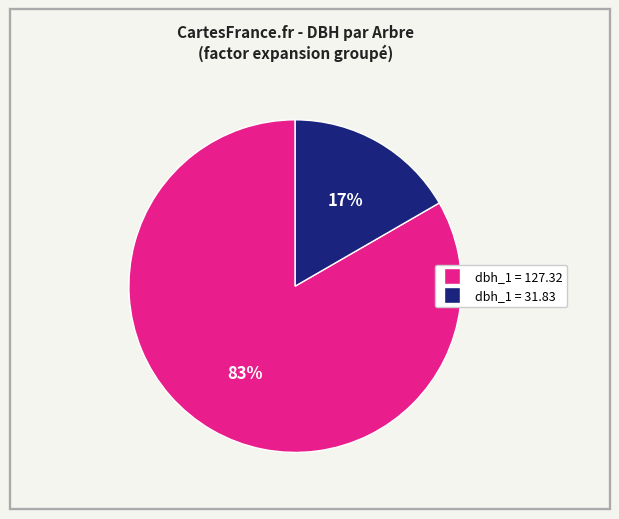

Is there any slice that represents more than half of the pie?

Yes